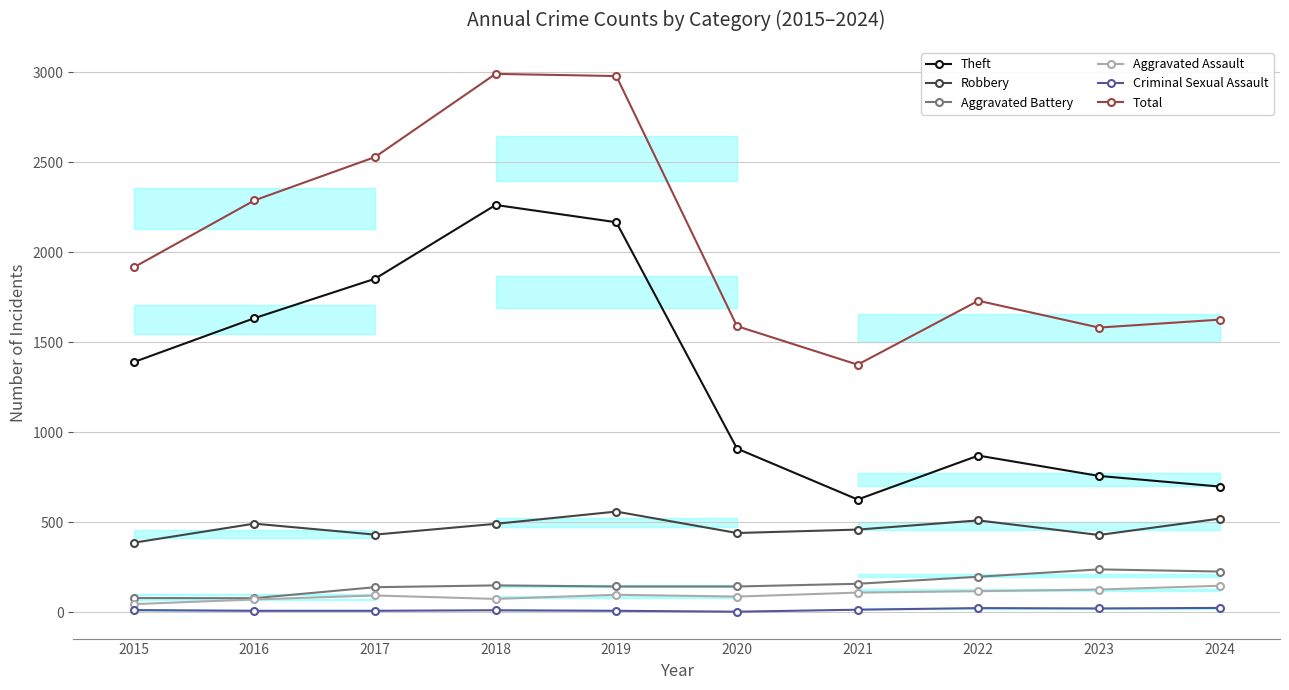

Which category has the highest value in the Aggravated Battery series?

2023